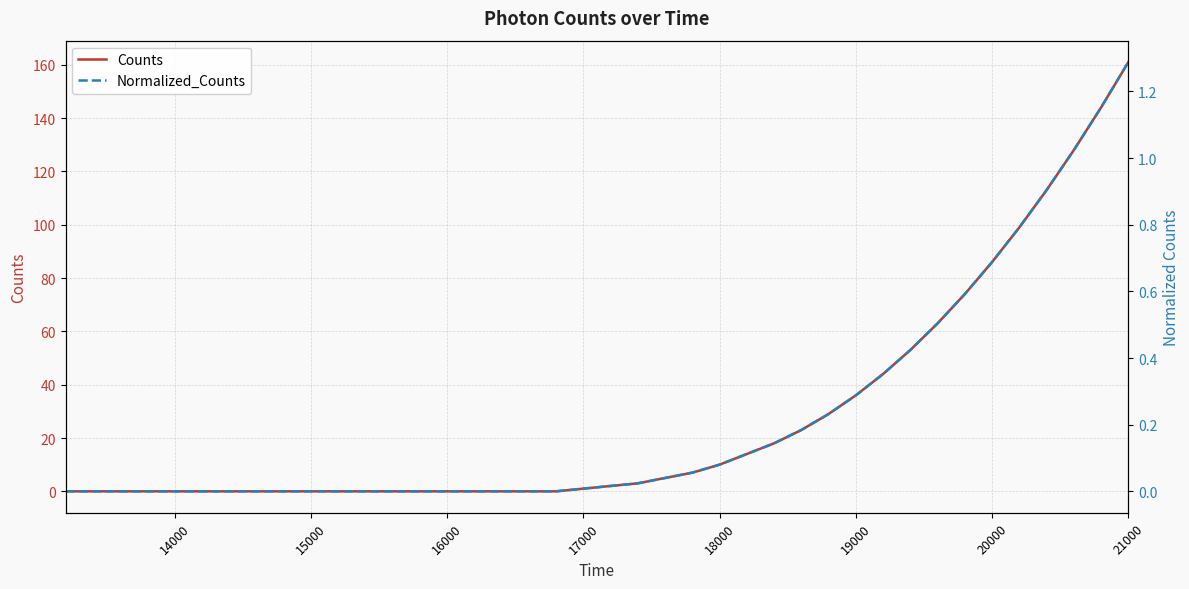

Is it true that Normalized_Counts equals 0.4 at 36?

False